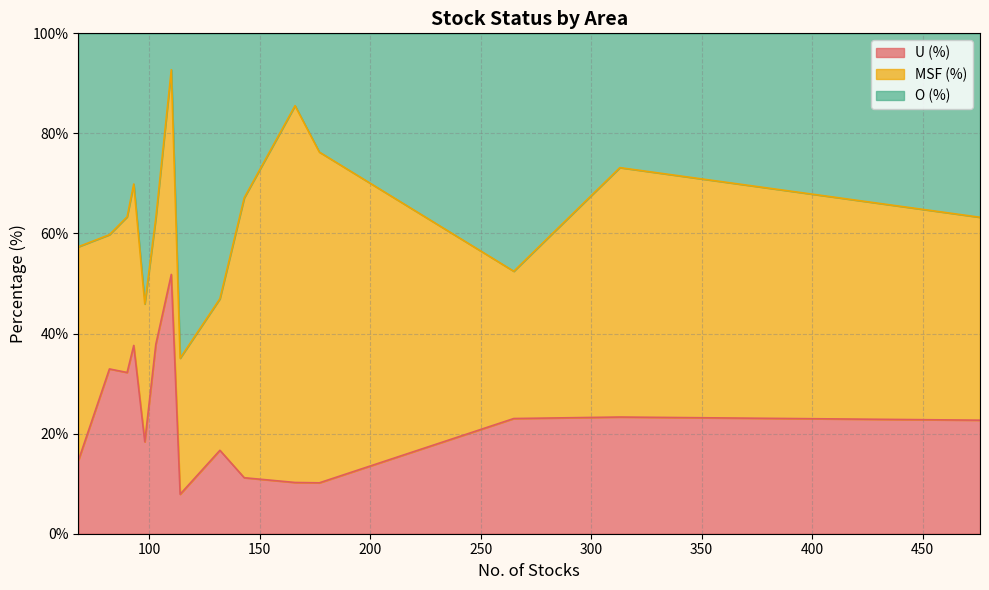

What is the lowest value of the U (%) series?

7.9